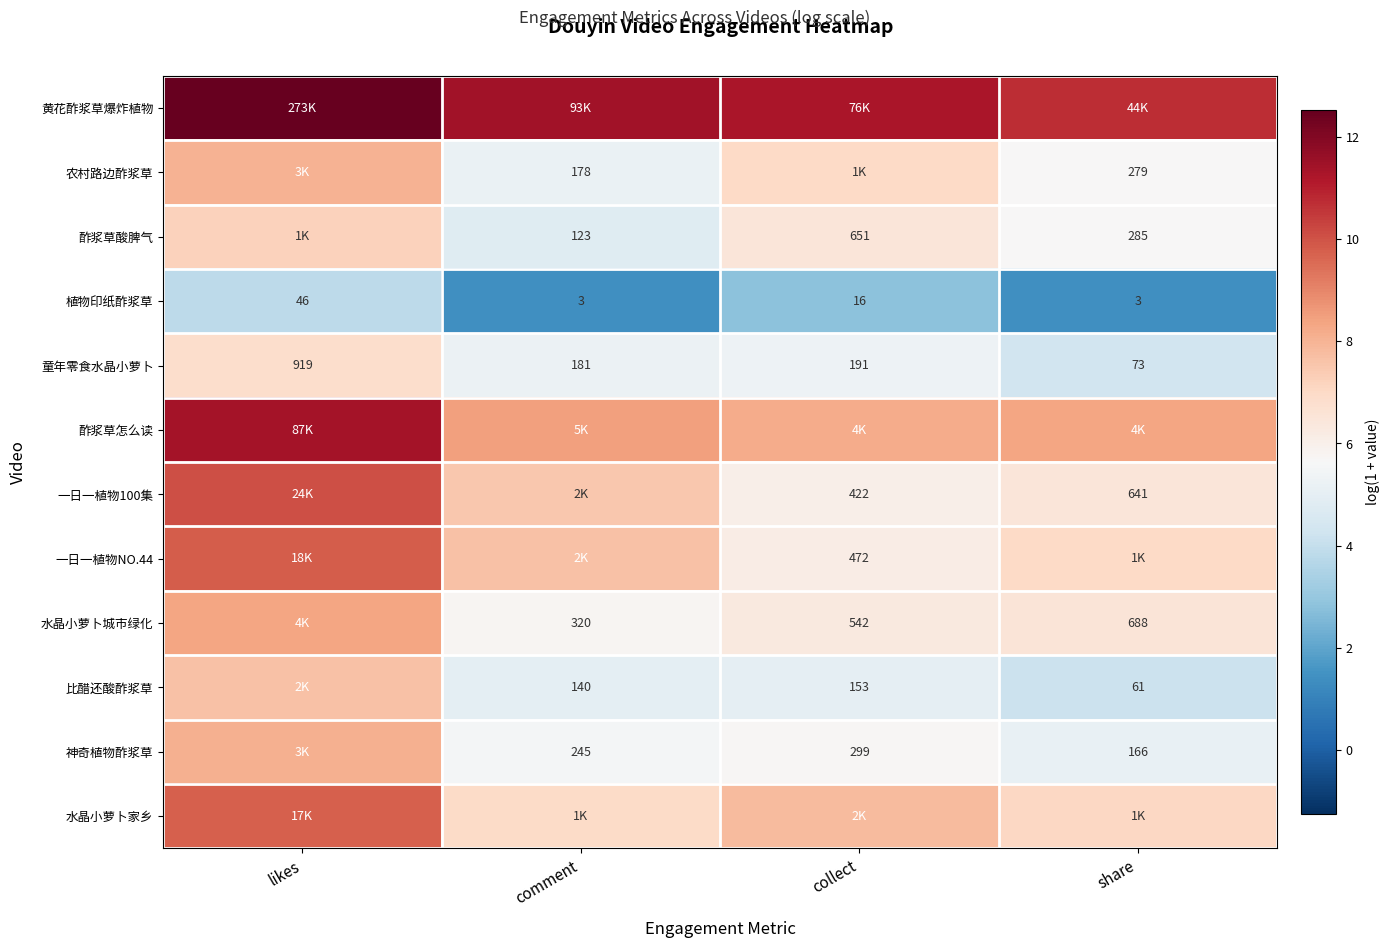

Rank the series by their maximum value, from lowest to highest.

植物印纸酢浆草, 童年零食水晶小萝卜, 酢浆草酸脾气, 比醋还酸酢浆草, 农村路边酢浆草, 神奇植物酢浆草, 水晶小萝卜城市绿化, 水晶小萝卜家乡, 一日一植物NO.44, 一日一植物100集, 酢浆草怎么读, 黄花酢浆草爆炸植物